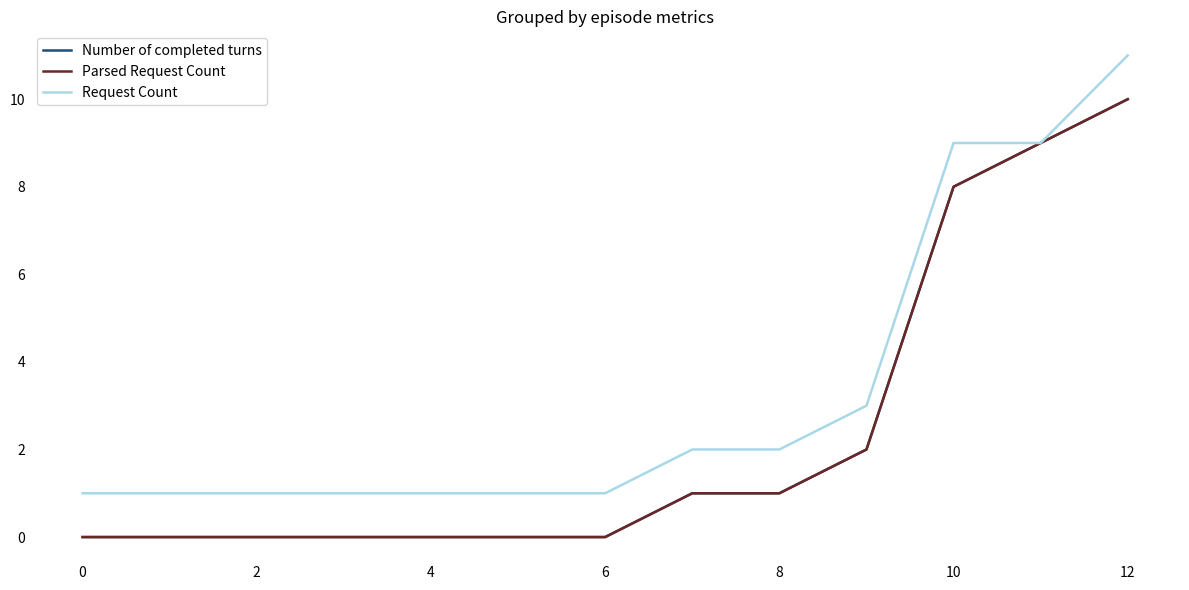

Does the chart display data point markers on the line(s)?

No